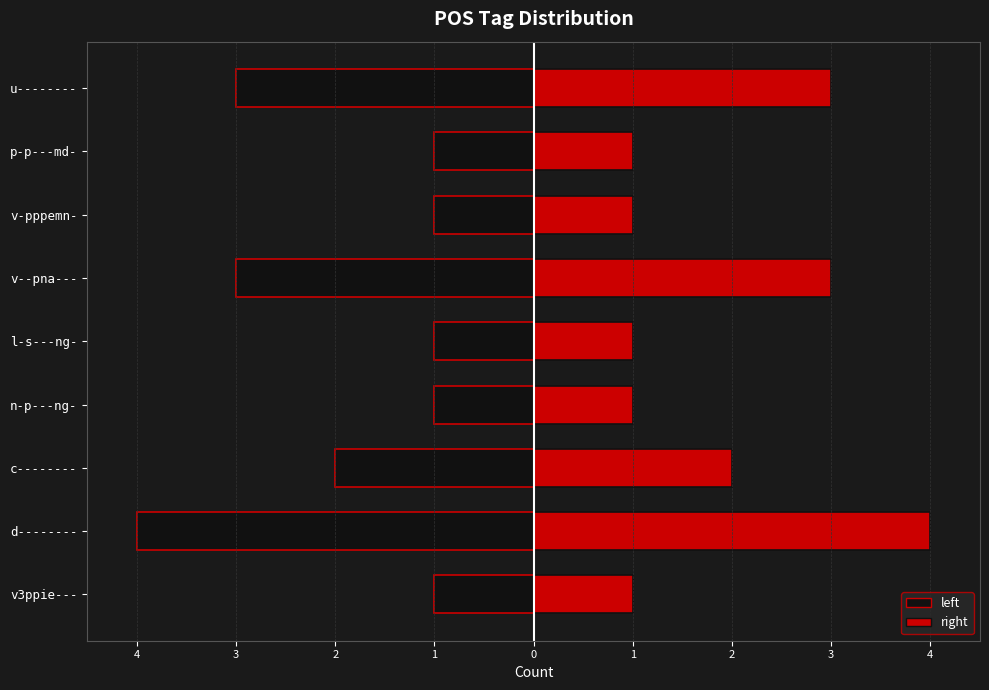

How many values in the left series are below -1?

4